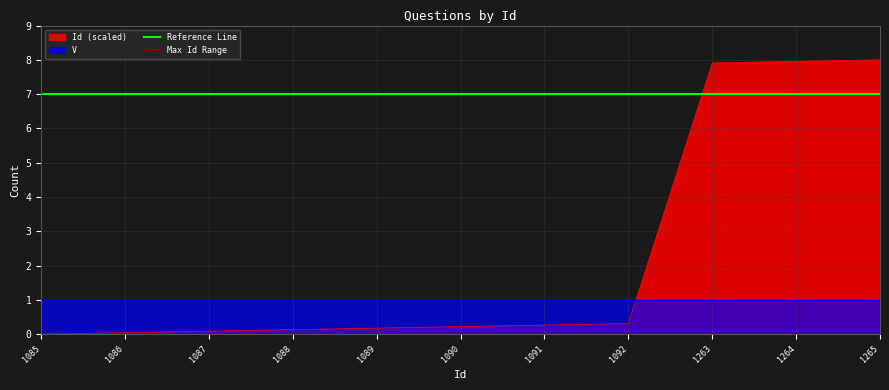

At which label is Reference Line closest to 7?

1085